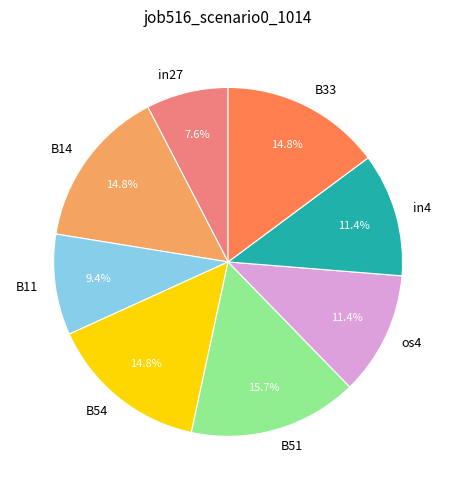

To the nearest percent, what percentage of the pie is B51?

16%